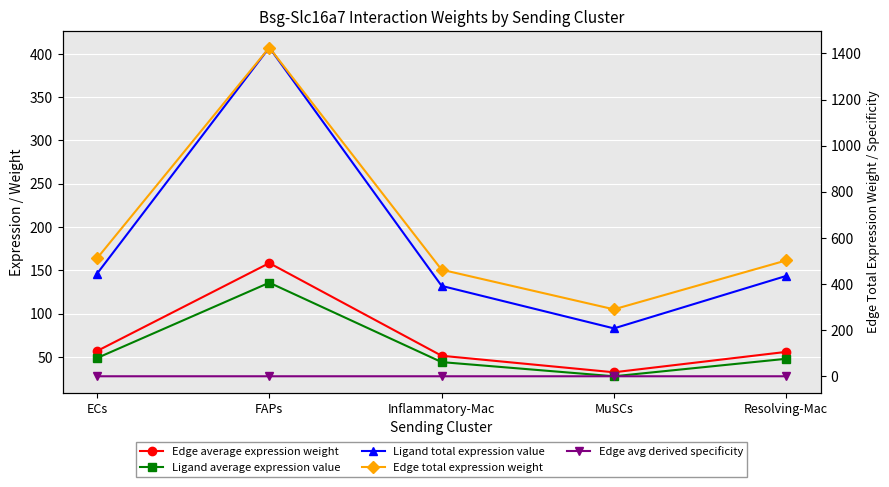

Rank the categories by Edge avg derived specificity value from highest to lowest.

FAPs, ECs, Resolving-Mac, Inflammatory-Mac, MuSCs